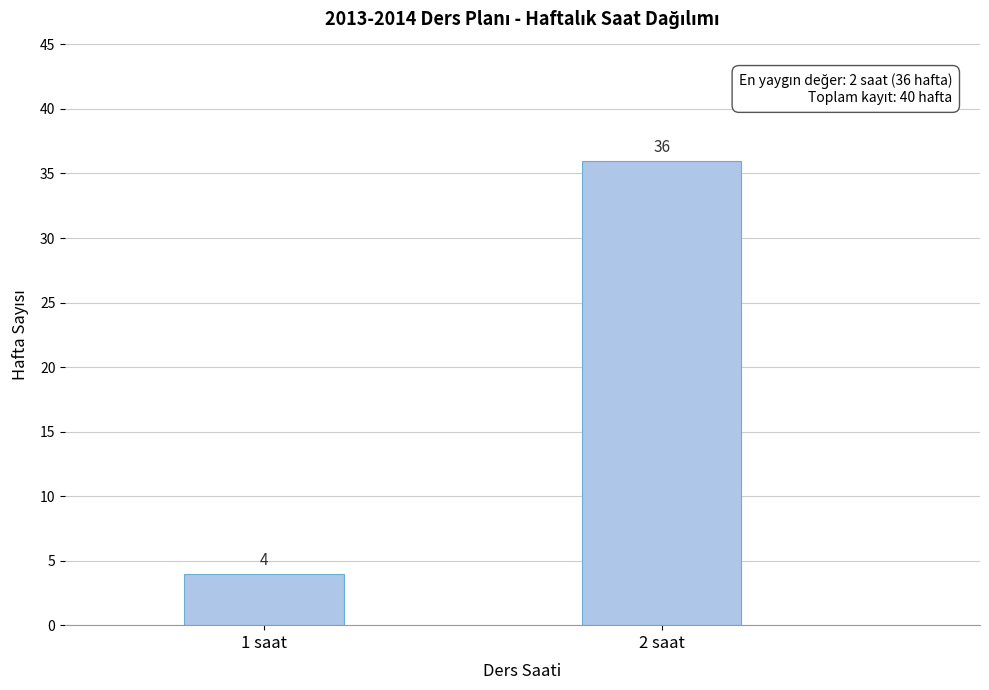

Reading left to right, transcribe all the data shown in this chart.

4	36